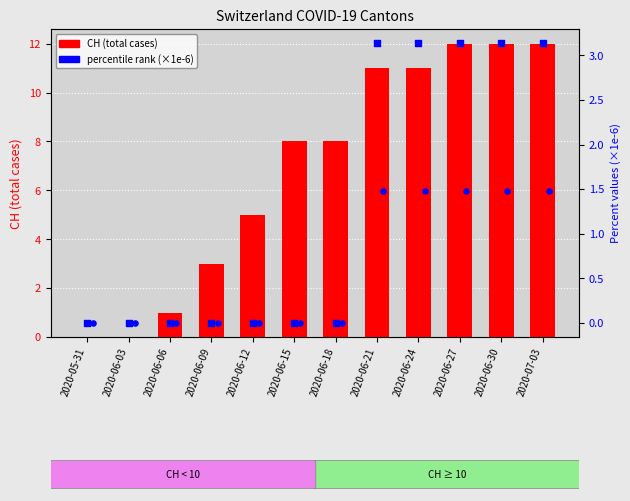

At how many categories does at least one series exceed 8?

5